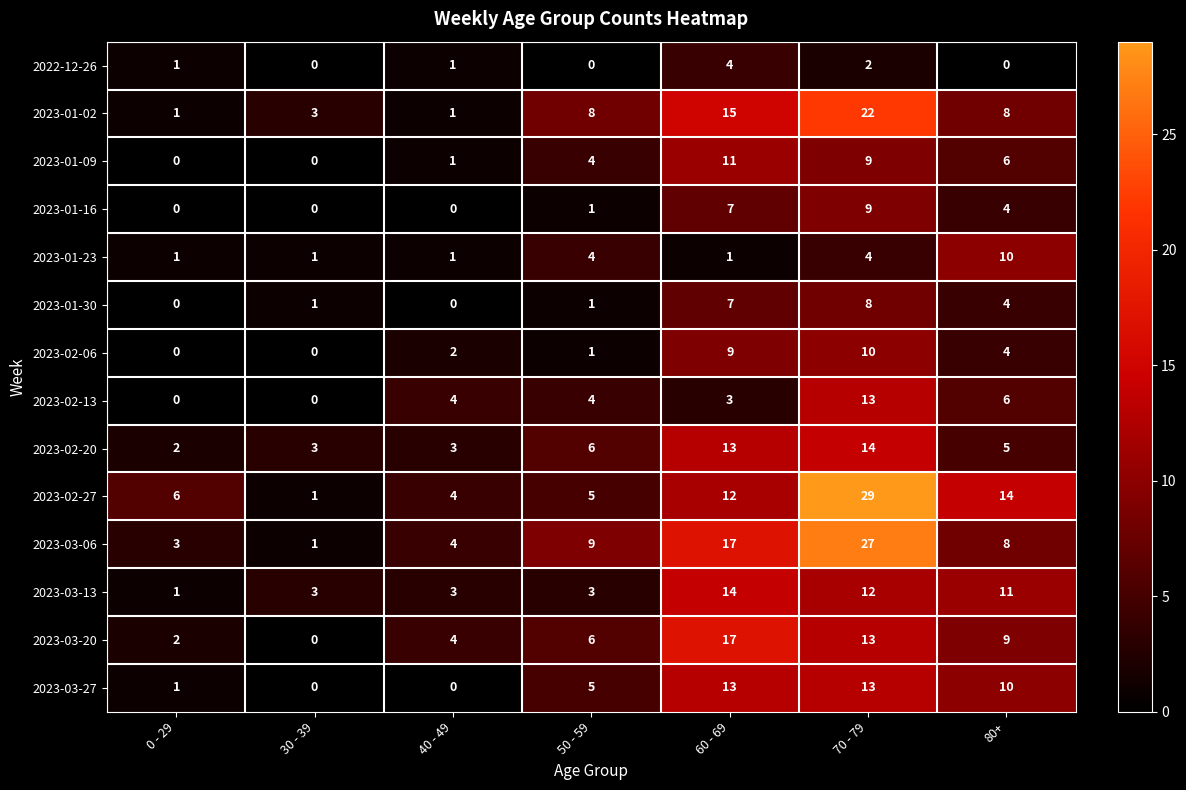

Is it true that 2023-02-06 equals 6 at 30 - 39?

False